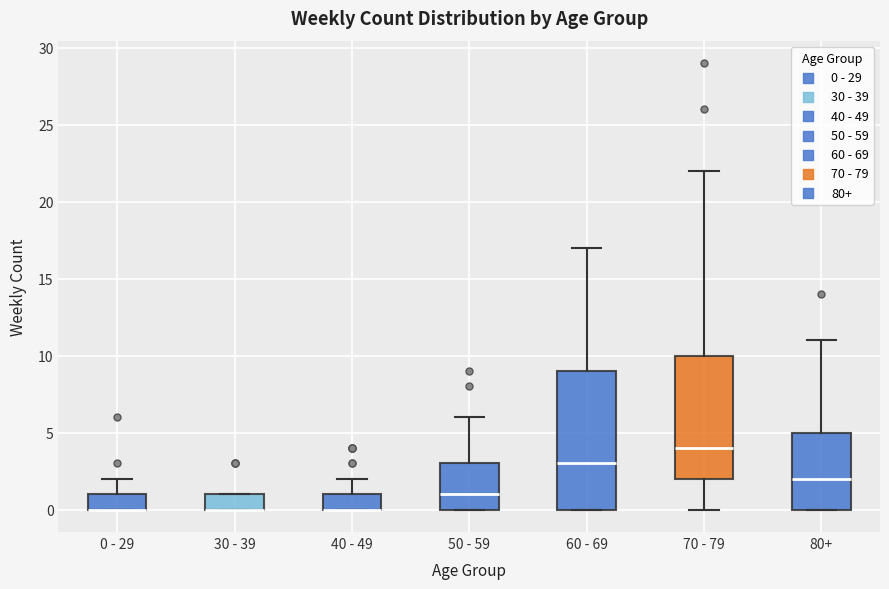

Reading left to right, transcribe this box plot: for each box, give where its median line is, the range the box spans, and where its two whiskers end, as read against the y-axis. The values are not printed on the chart, so give them approximately, as read against the axis.

0 - 29: median 0 (drawn on the box's lower edge), box 0 to 1, whiskers 0 to 2
30 - 39: median 0 (drawn on the box's lower edge), box 0 to 1, whiskers 0 to 1
40 - 49: median 0 (drawn on the box's lower edge), box 0 to 1, whiskers 0 to 2
50 - 59: median 1, box 0 to 3, whiskers 0 to 6
60 - 69: median 3, box 0 to 9, whiskers 0 to 17
70 - 79: median 4, box 2 to 10, whiskers 0 to 22
80+: median 2, box 0 to 5, whiskers 0 to 11